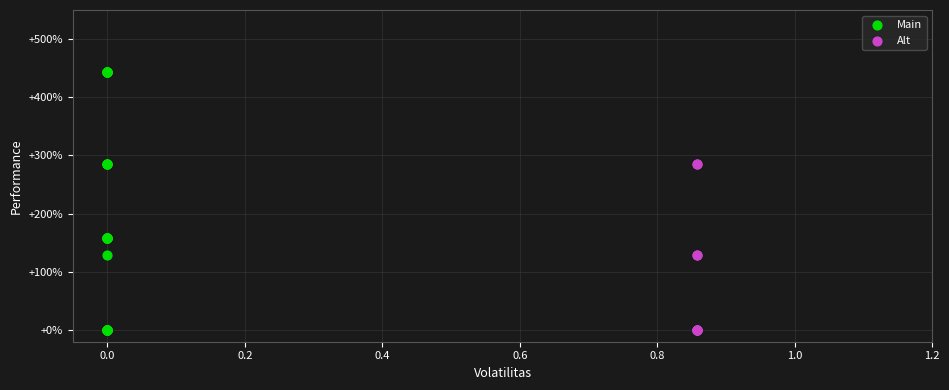

Which series reaches the maximum Y coordinate?

Main